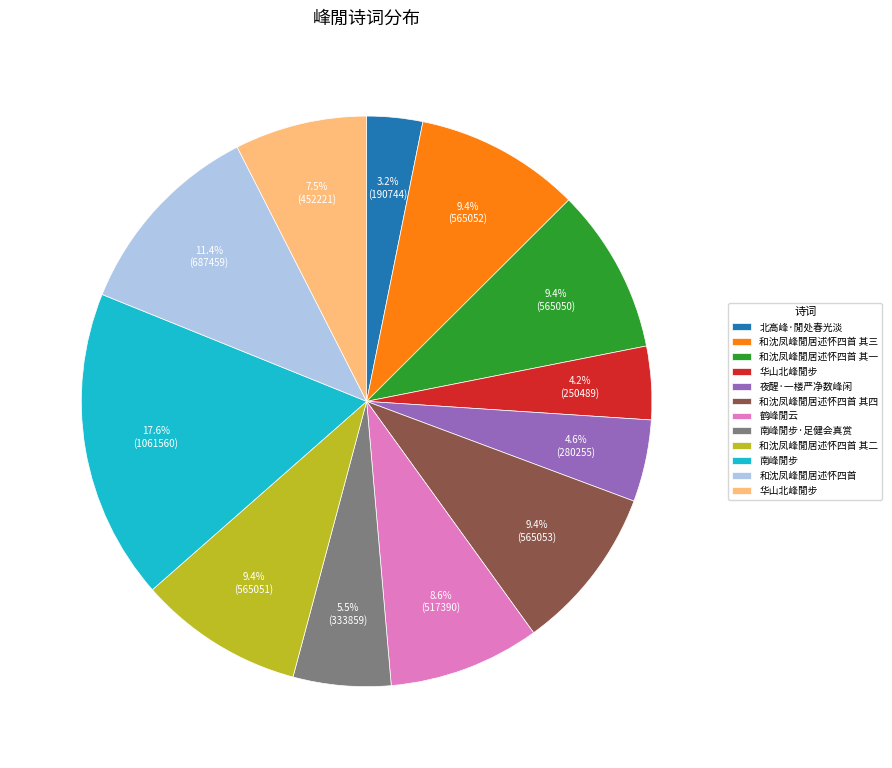

Is there any slice that represents more than half of the pie?

No